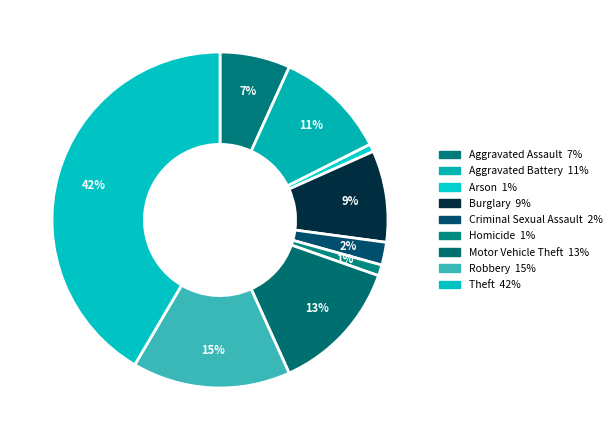

Which category has the smallest portion of the pie?

Arson